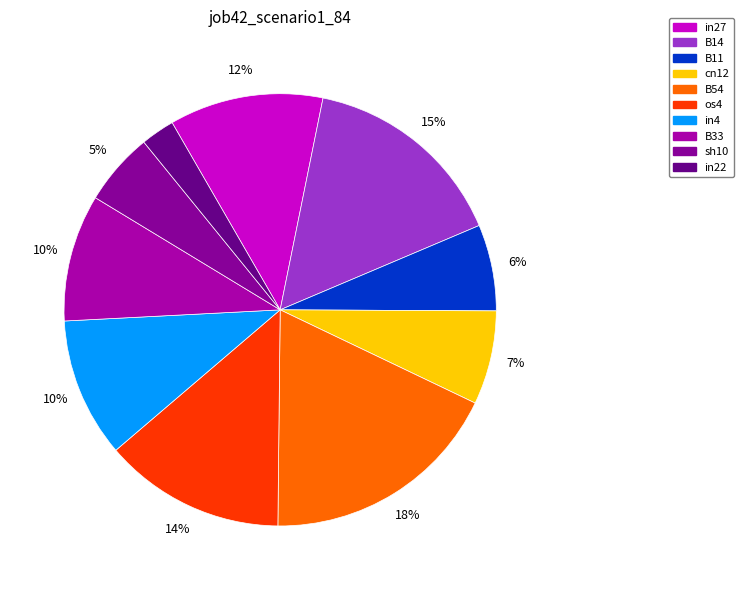

Count the number of slices in the pie.

10